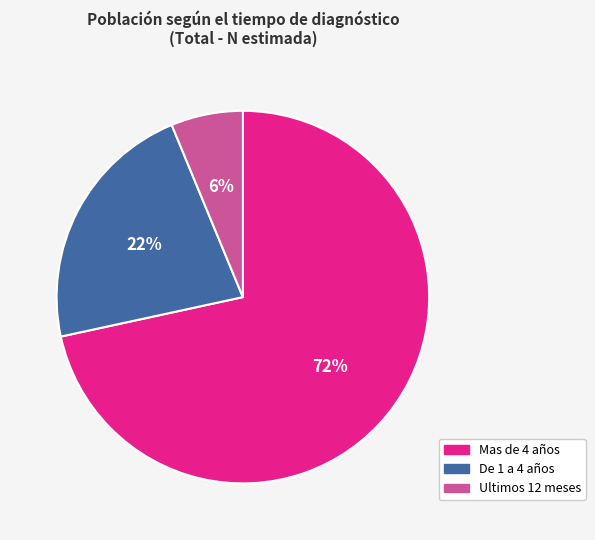

To the nearest percent, what percentage of the pie is De 1 a 4 años?

22%